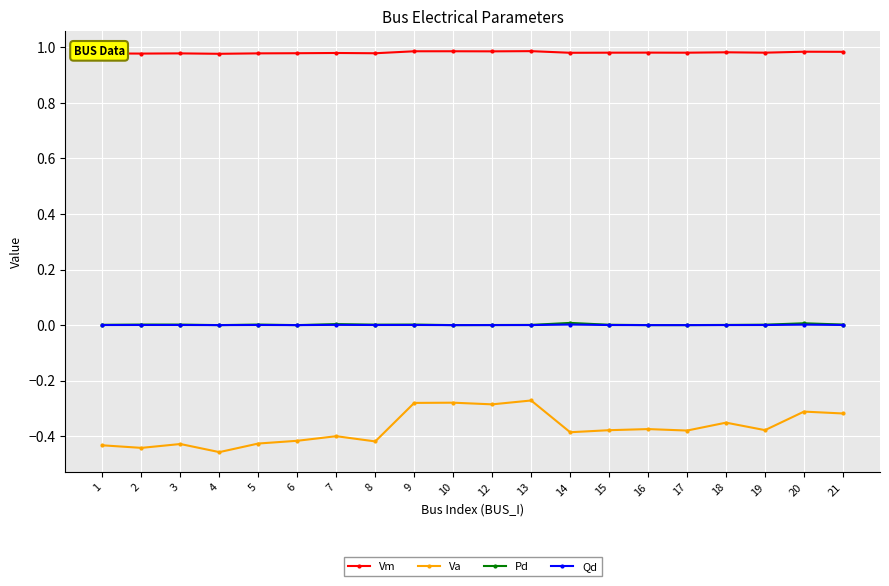

The value of Pd at 19 is 0.0. True or false?

True